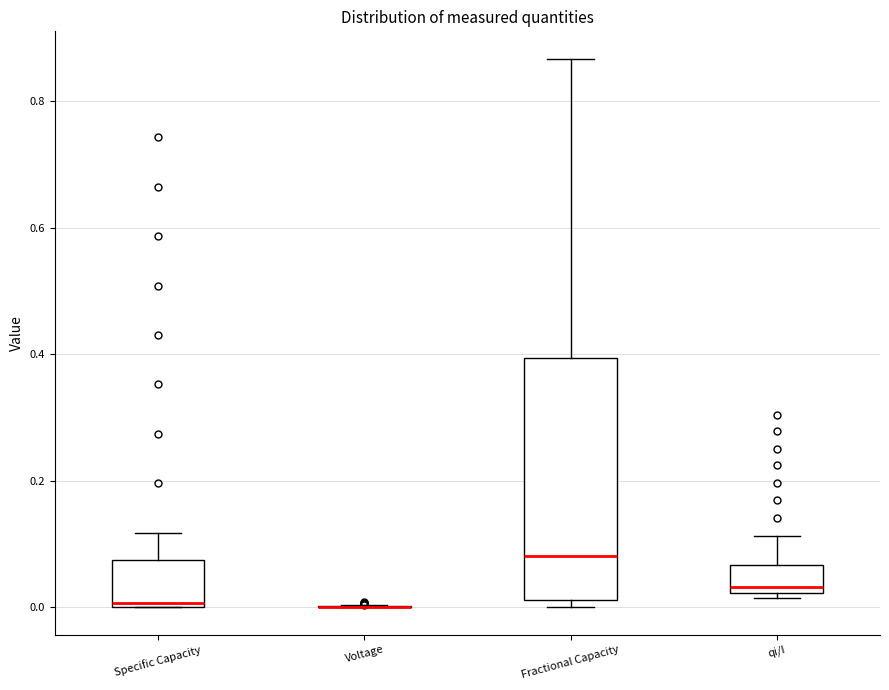

Where is the upper edge of the box for Specific Capacity on the y-axis? The values are not printed on the chart, so give them approximately, as read against the axis.

0.08